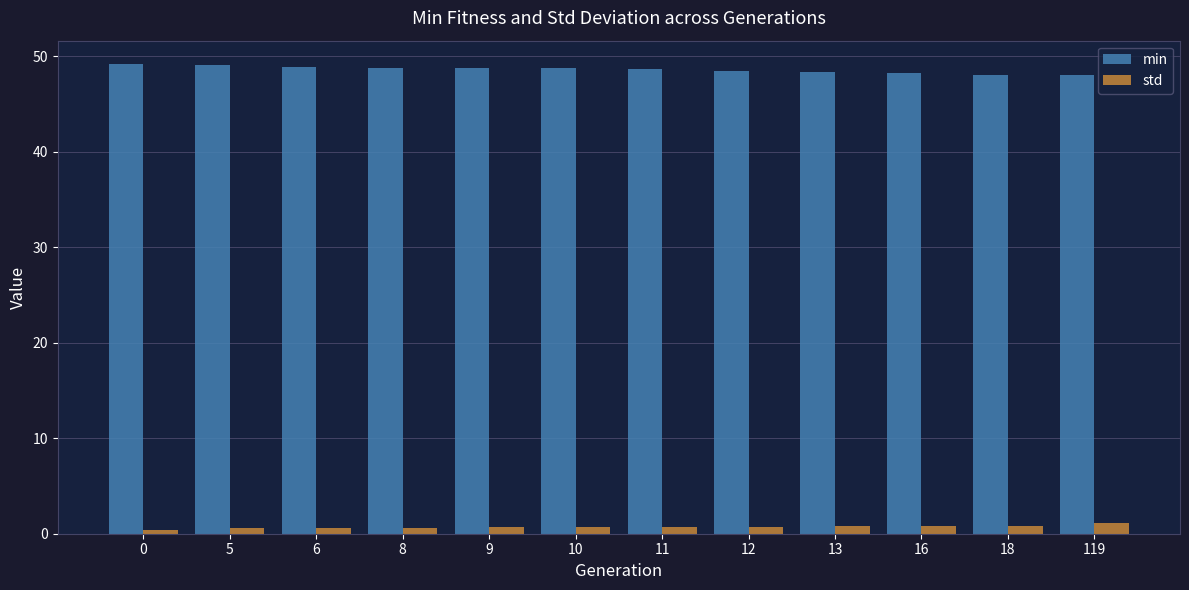

Which series has the largest total across all categories?

min